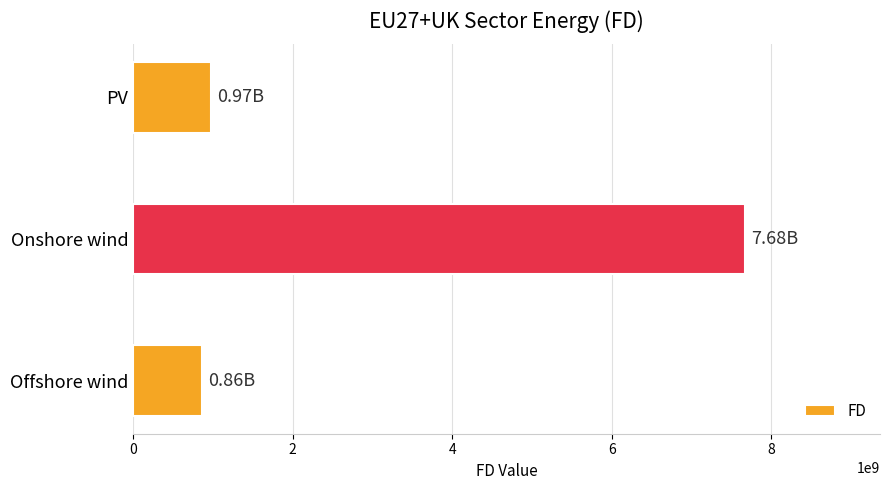

What is the minimum value shown in the chart?

863609747.2